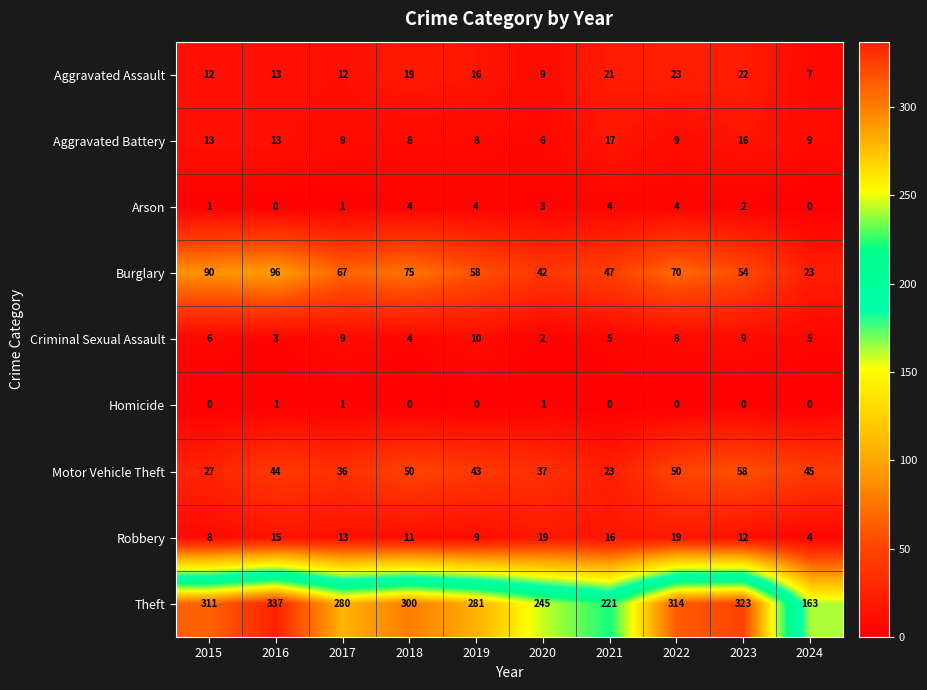

What is the difference between the highest and lowest values at 2017?

279